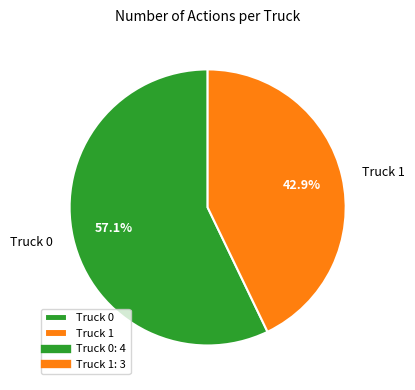

How much of the chart is everything except Truck 0?

42.9%